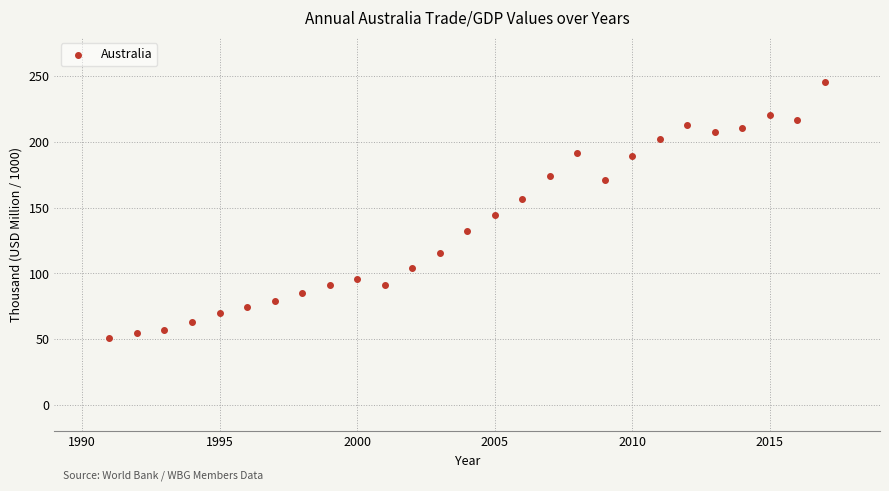

What Y value in the scatter plot is closest to 148?

144.0